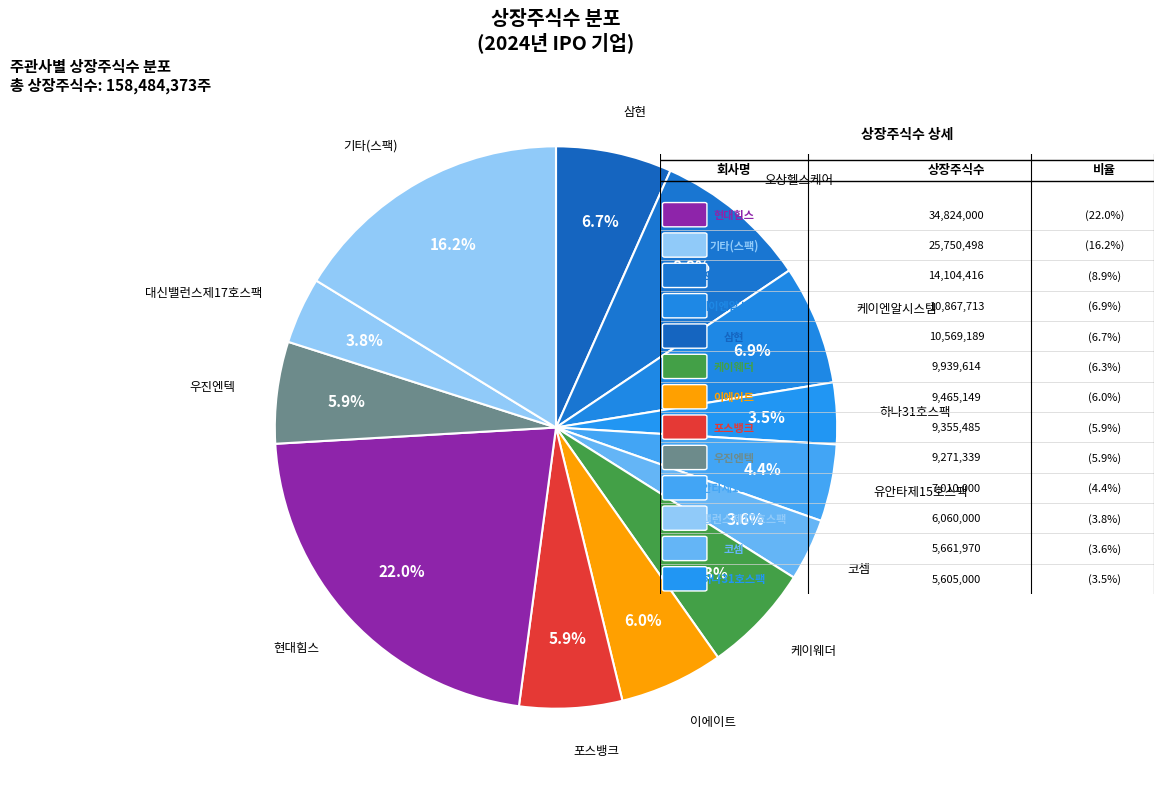

How many segments does this pie chart have?

13